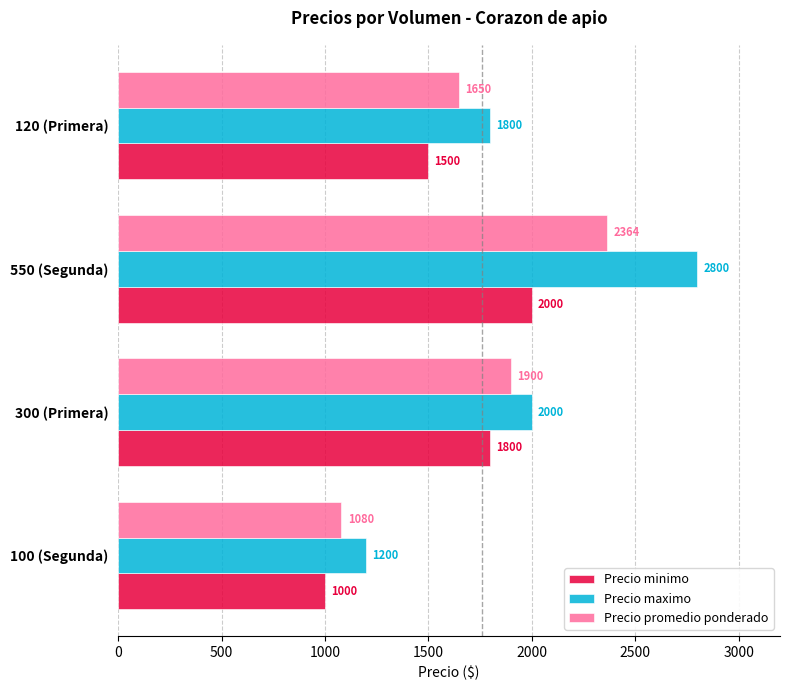

Count the number of data series in this chart.

3